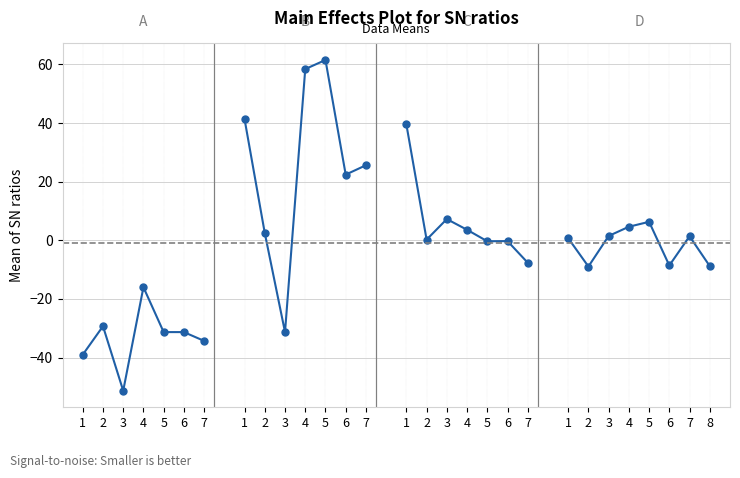

Is this an area chart (filled region under the line)?

No